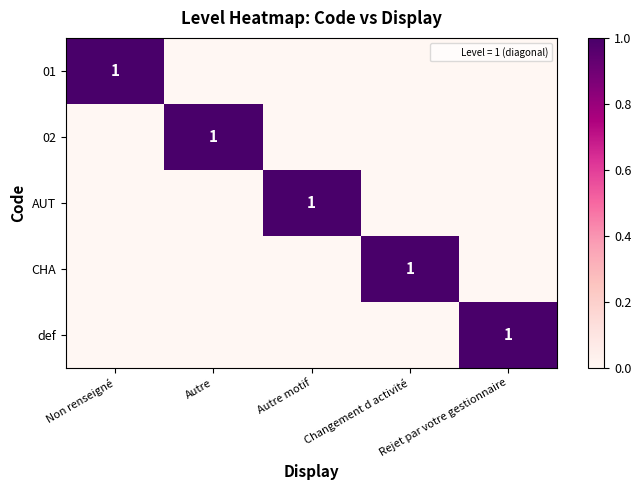

Is the value of 02 at Rejet par votre gestionnaire greater than the value of 01 at Changement d activité?

No